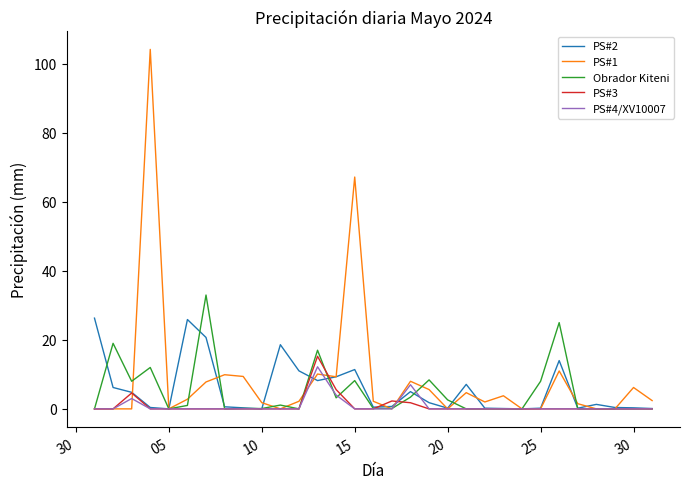

Which series has the largest range (max minus min)?

PS#1